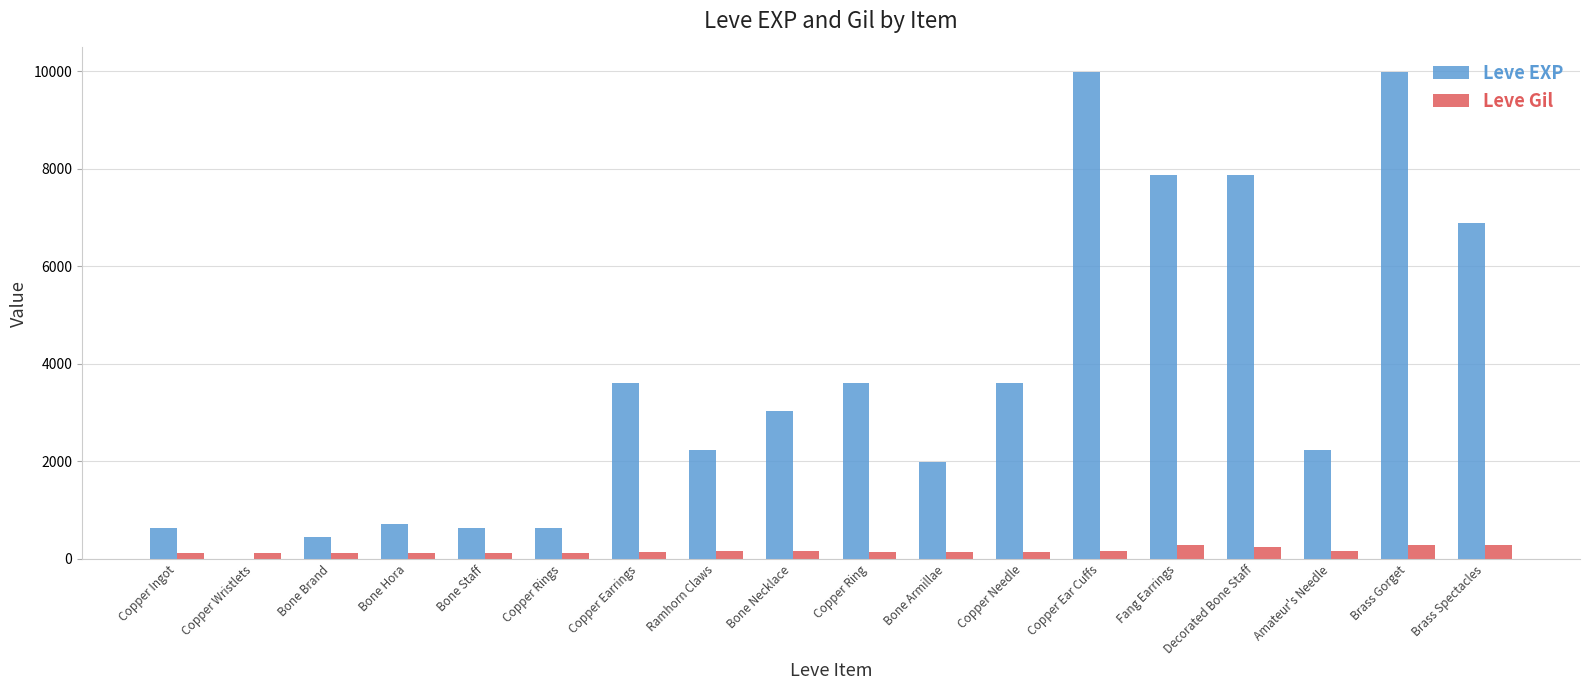

The Leve EXP series shows 630 at Copper Rings. True or false?

True